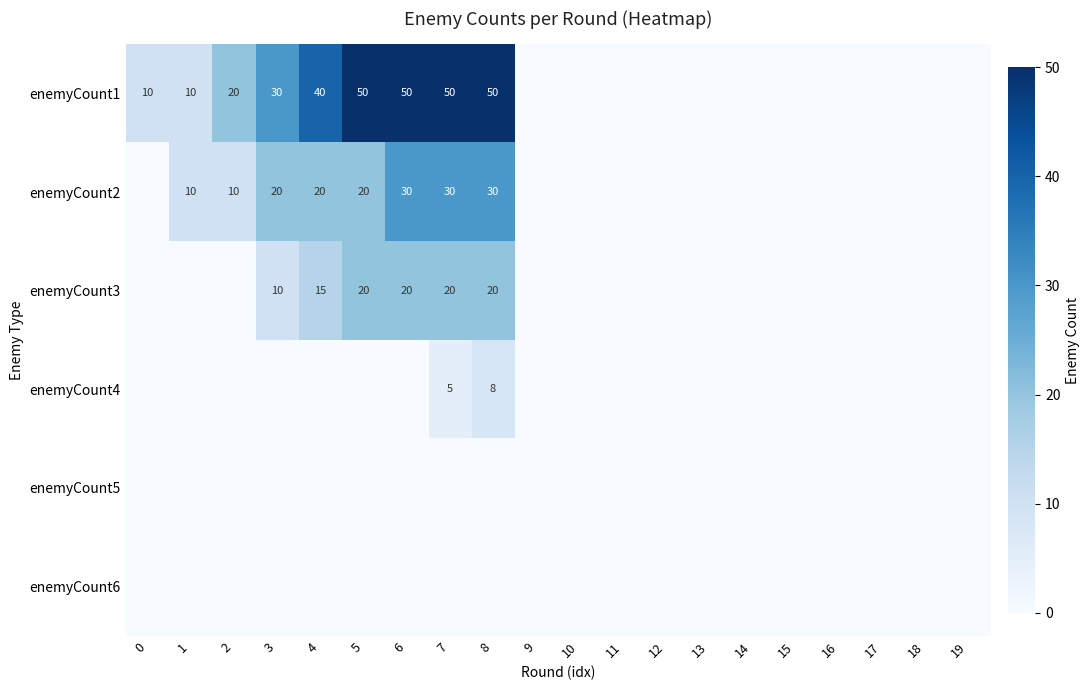

The enemyCount2 series shows 30 at 6. True or false?

True